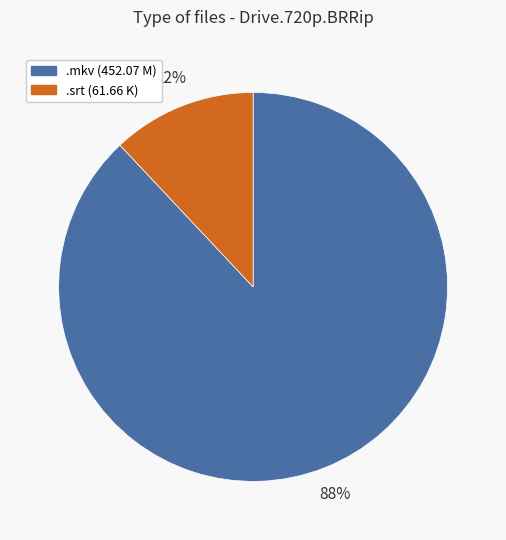

Is there any slice that represents more than half of the pie?

Yes